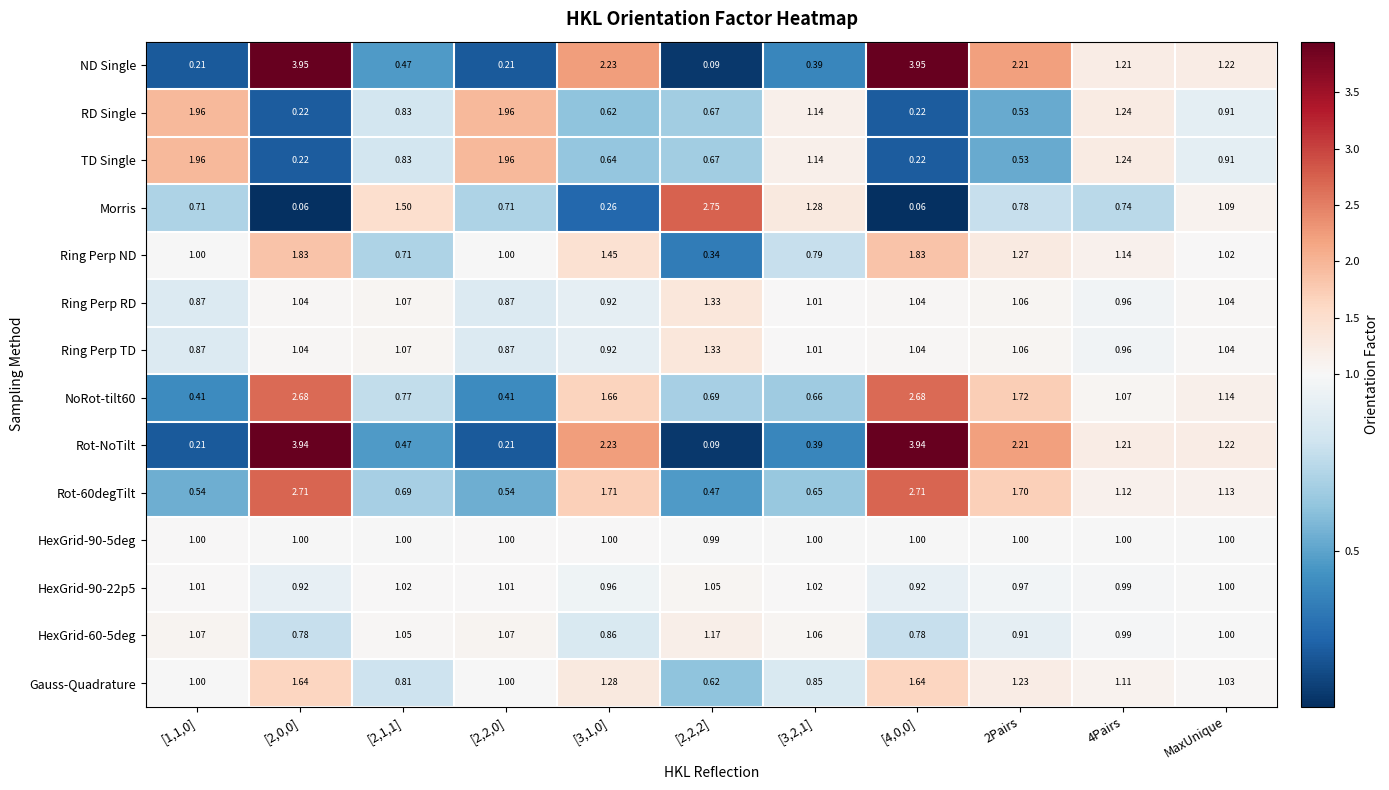

Is the value of ND Single at [3,2,1] greater than the value of Ring Perp ND at [2,0,0]?

No